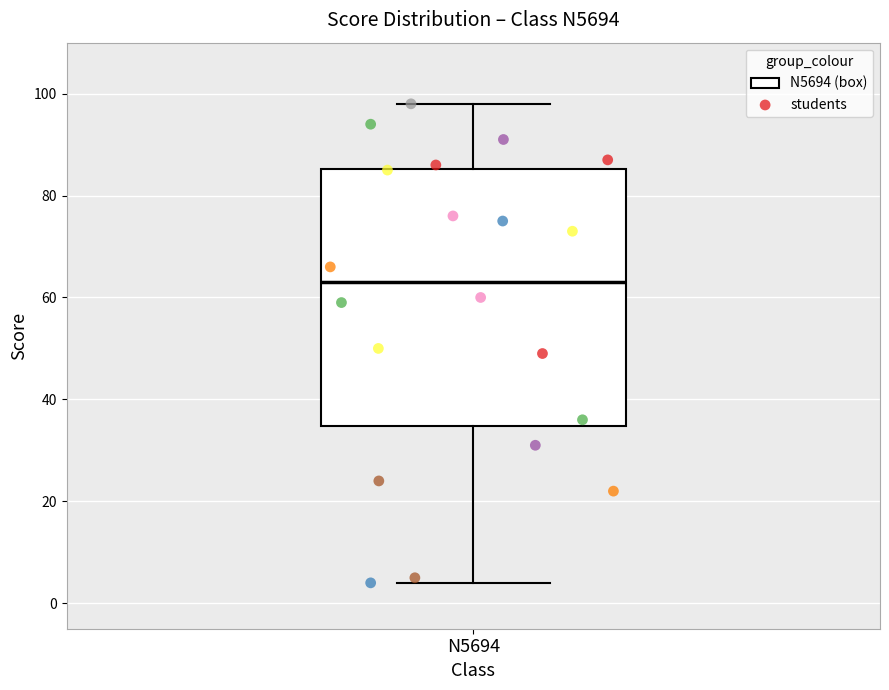

Read this box plot against the y-axis: the position of the median line, the range covered by the box, and the ends of both whiskers. The values are not printed on the chart, so give them approximately, as read against the axis.

median 64, box 34 to 86, whiskers 4 to 98